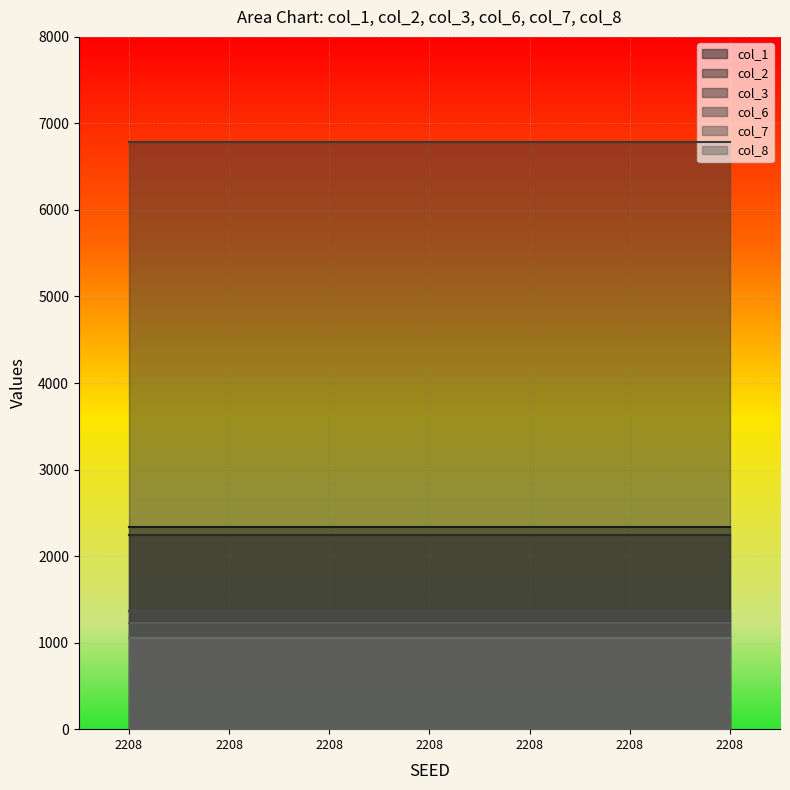

True or false: col_6 and col_3 intersect in this chart.

False